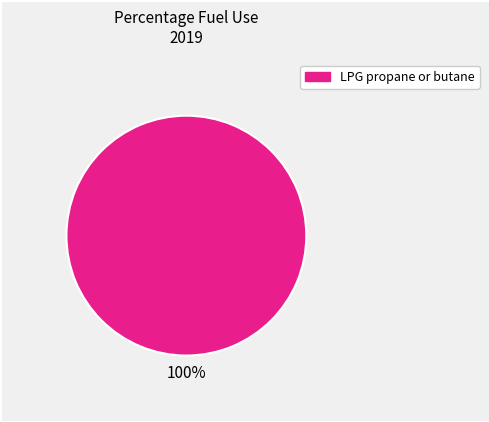

Is there a majority slice in this chart?

Yes